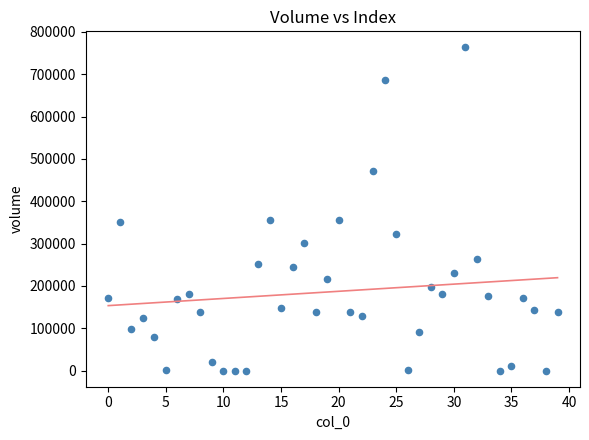

What is the range of Y values (max minus min)?

763140.0